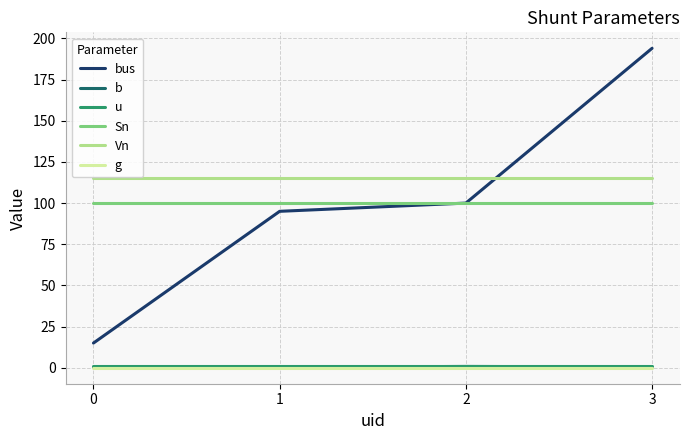

True or false: Vn and g cross at least once.

False